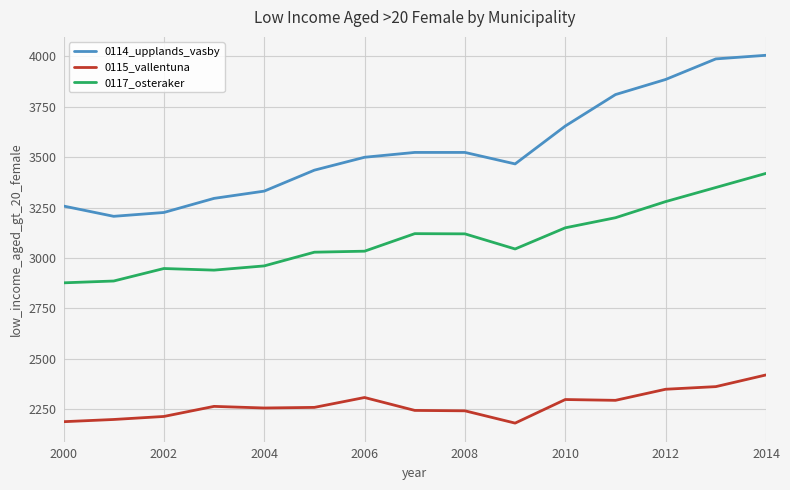

True or false: 0114_upplands_vasby and 0117_osteraker cross at least once.

False